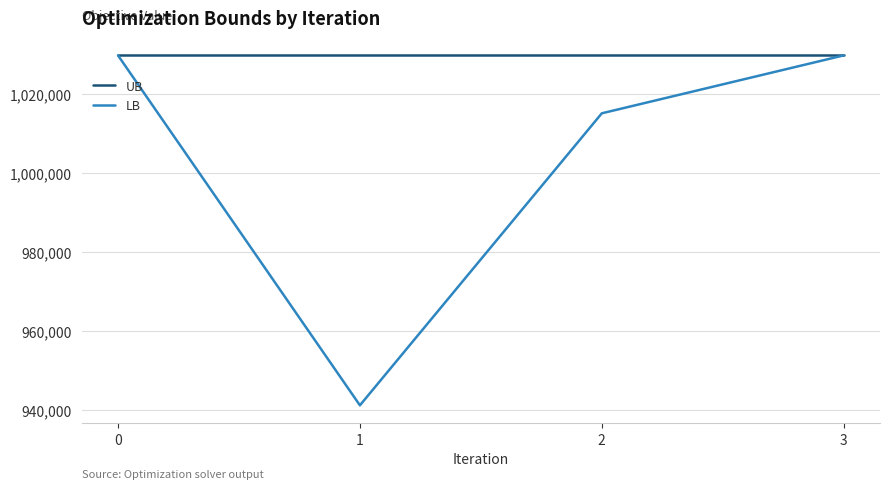

List the series in order of their overall mean, lowest first.

LB, UB